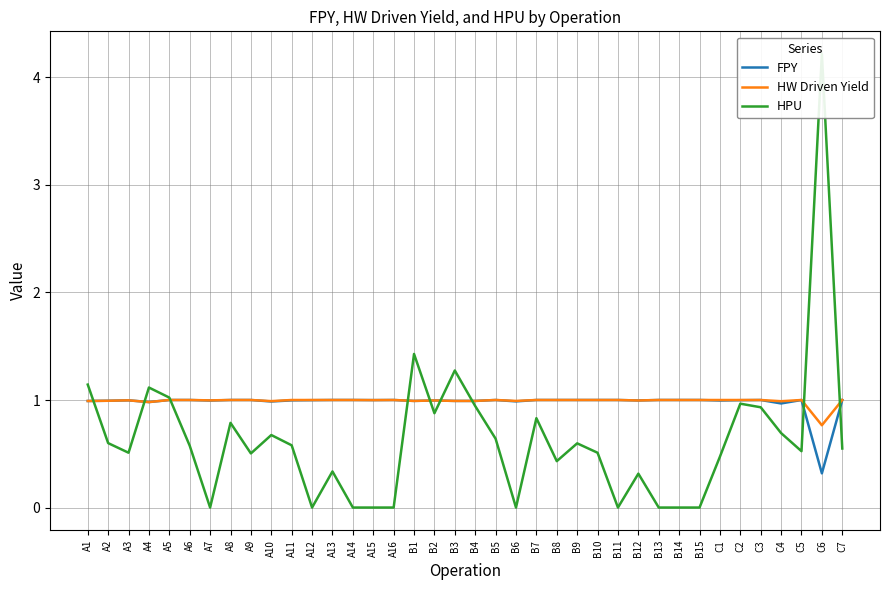

What is the difference between the HPU values at A4 and B9?

0.5